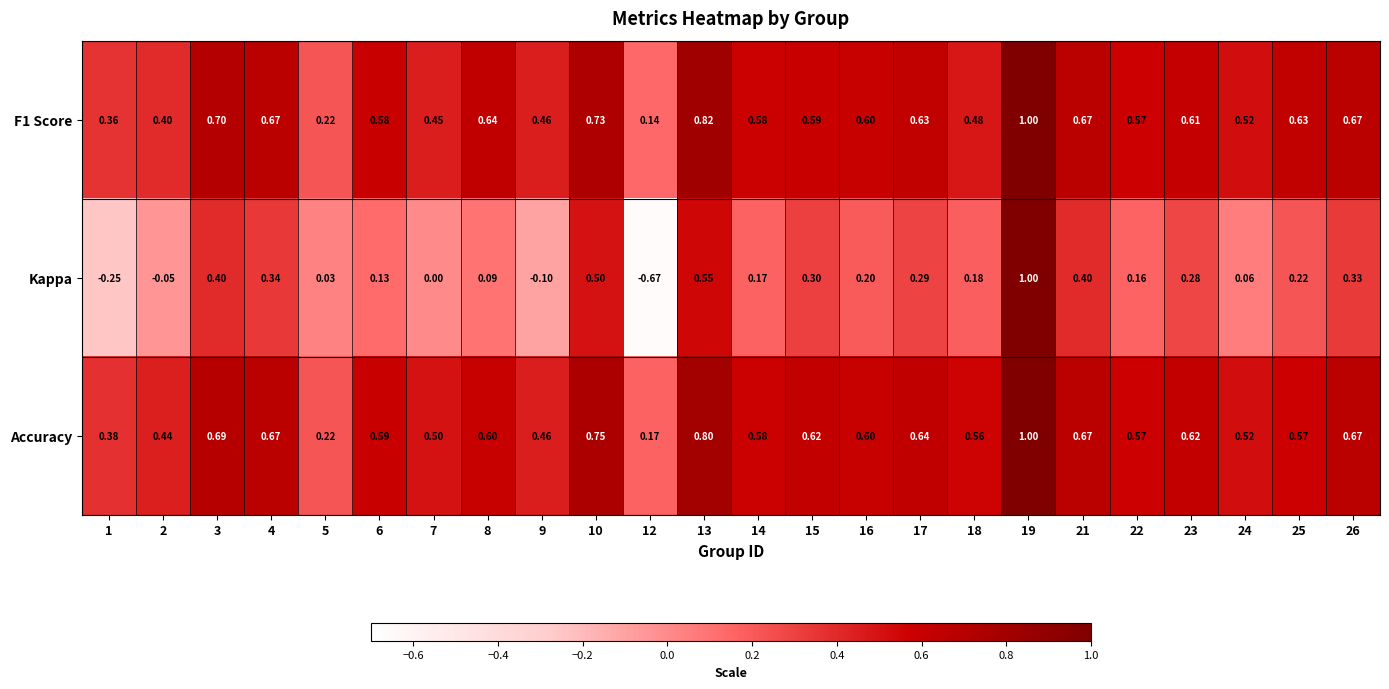

Is the value of Kappa at 16 greater than the value of Accuracy at 18?

No